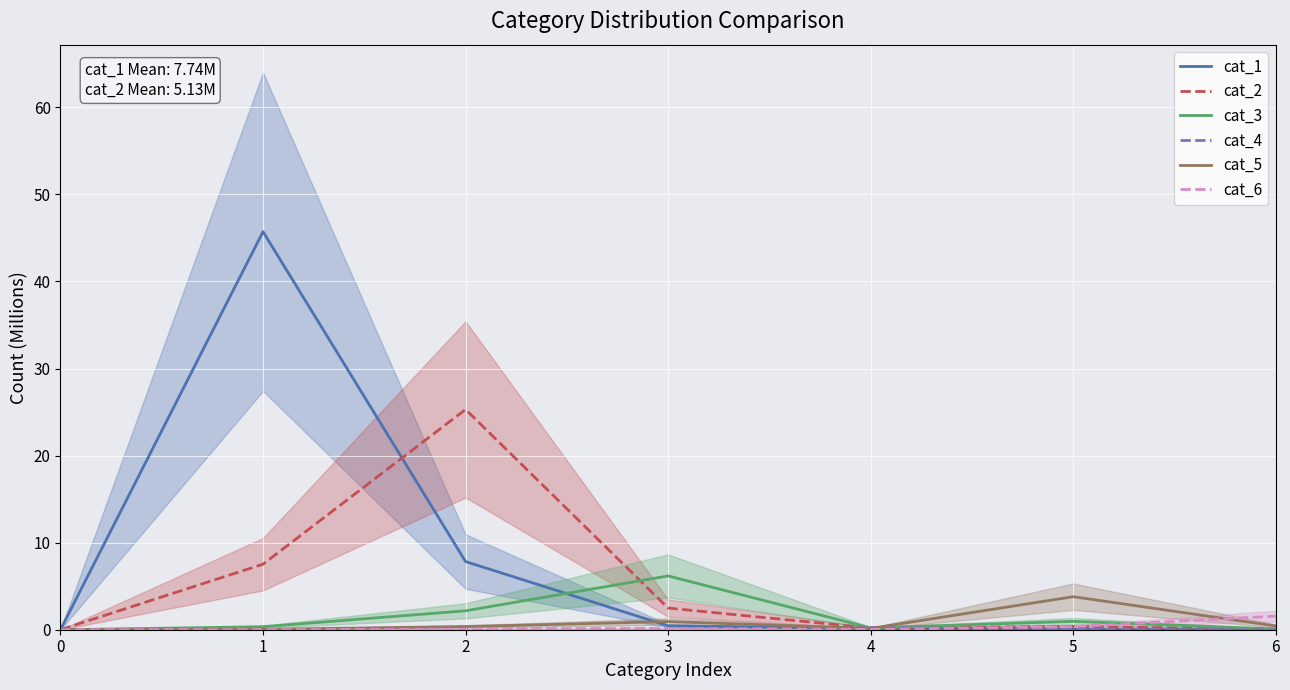

At which label is cat_3 closest to 3?

2